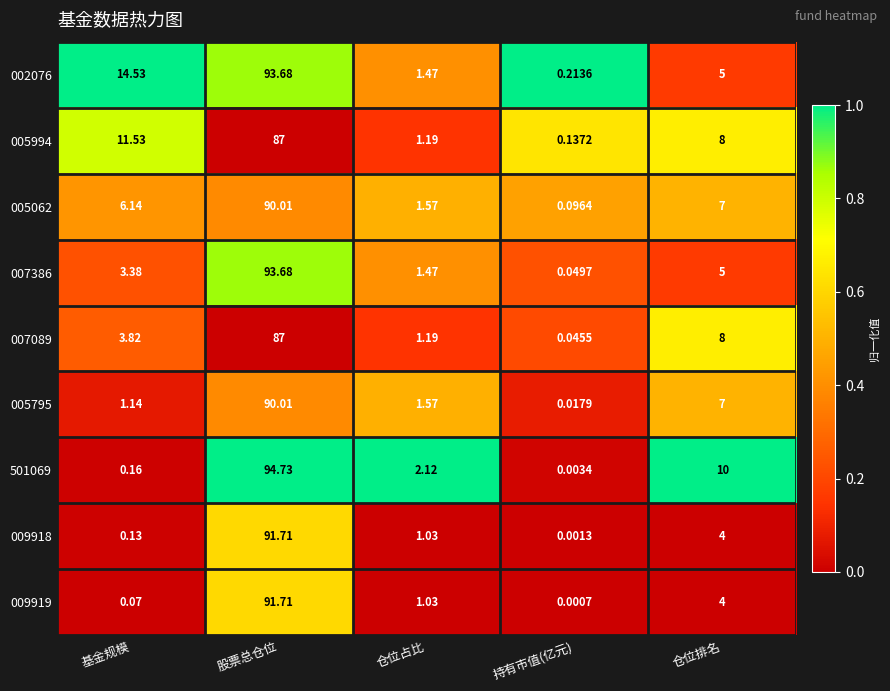

Where does the 007089 series first go above 3?

基金规模